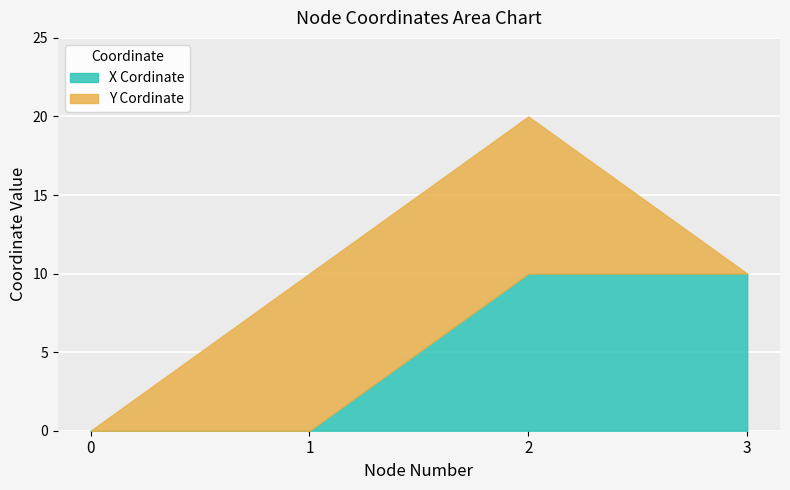

At 3, list the series in order from largest to smallest.

X Cordinate, Y Cordinate